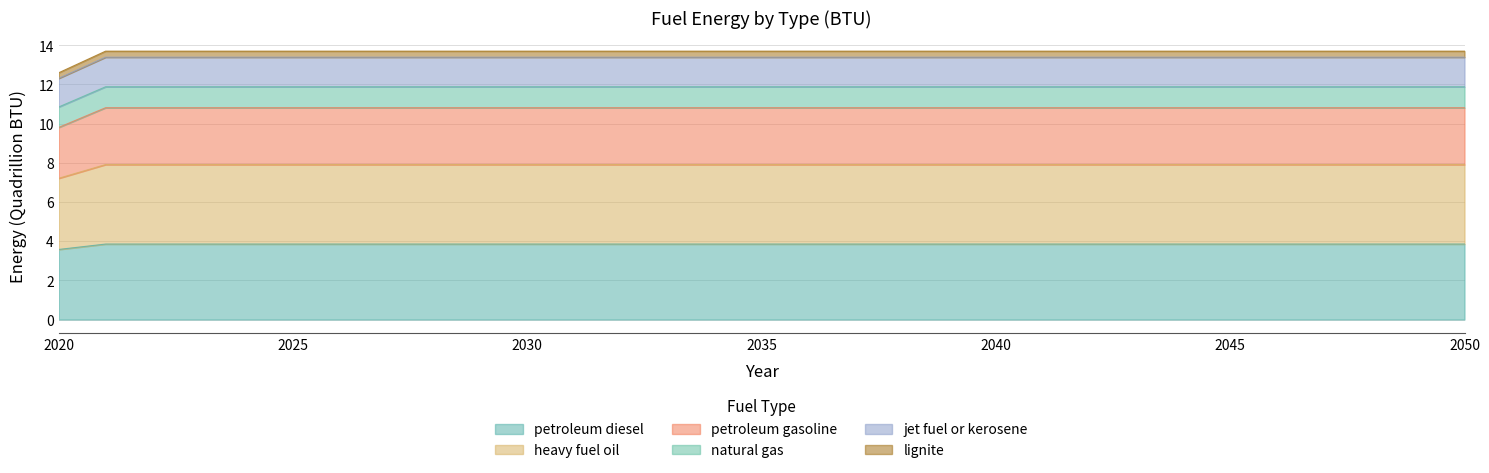

What is the lowest value of the petroleum diesel series?

3.6